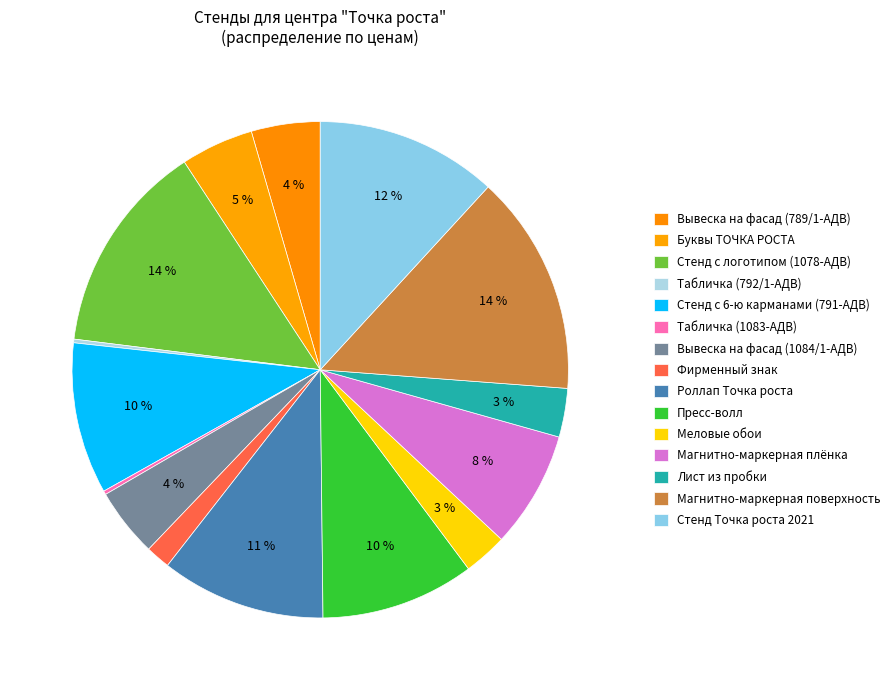

To the nearest percent, what is the difference between the Меловые обои and Стенд с 6-ю карманами (791-АДВ) slice percentages?

7%